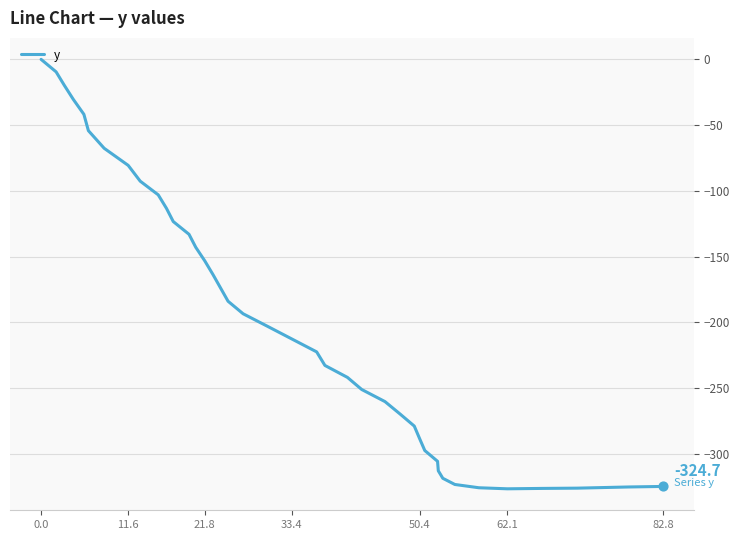

What is the smallest value displayed?

-326.5